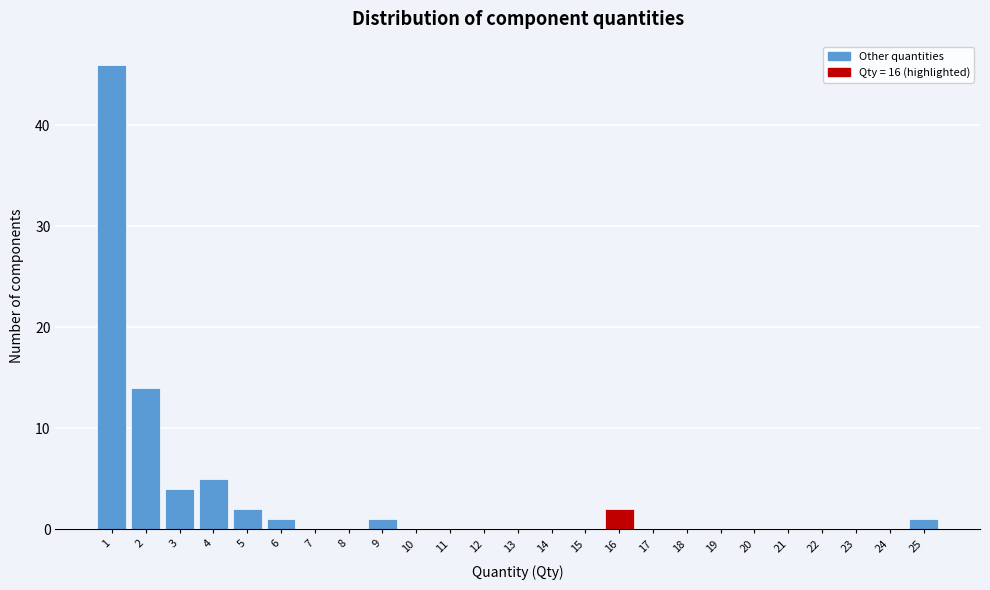

Reading left to right, transcribe all the data shown in this chart.

1=46	2=14	3=4	4=5	5=2	6=1	7=0	8=0	9=1	10=0	11=0	12=0	13=0	14=0	15=0	16=2	17=0	18=0	19=0	20=0	21=0	22=0	23=0	24=0	25=1